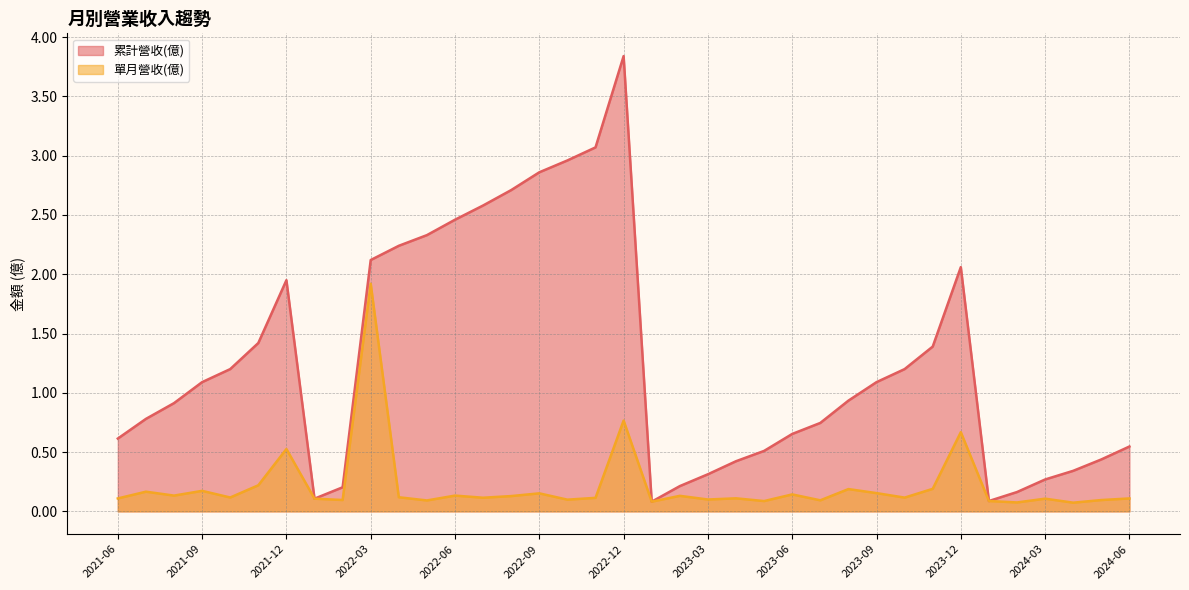

Does the chart display data point markers on the line(s)?

No